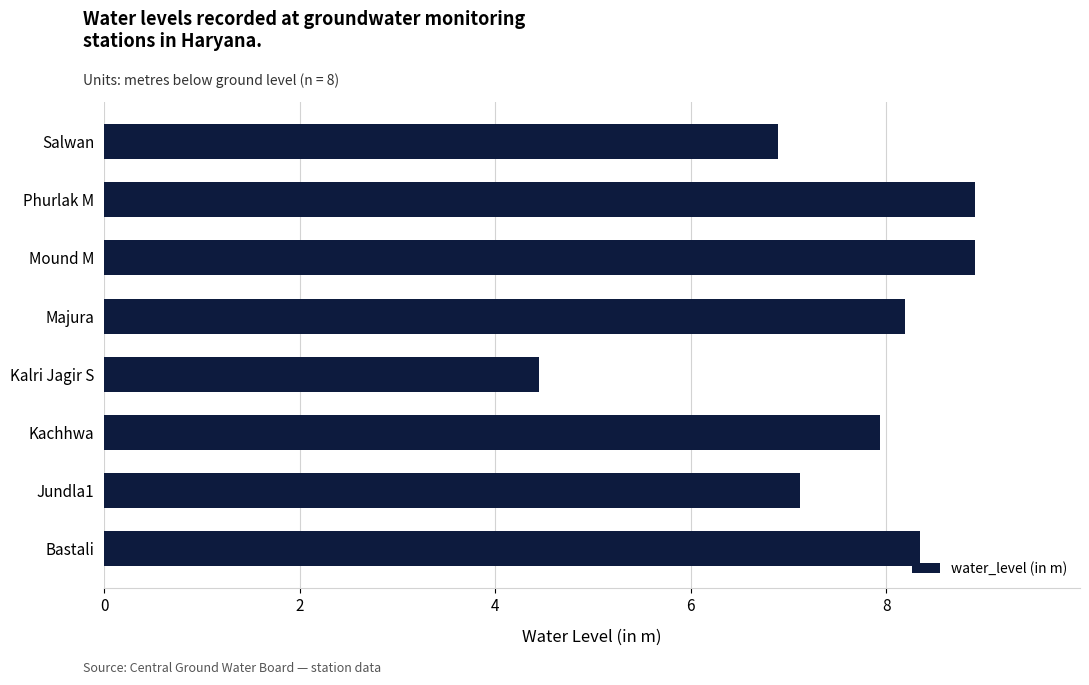

Does the chart contain stacked bars?

No